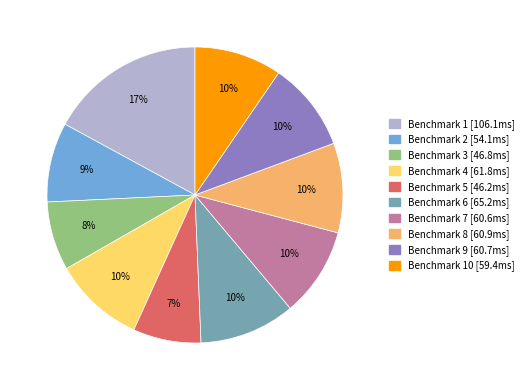

Is there any slice that represents more than half of the pie?

No